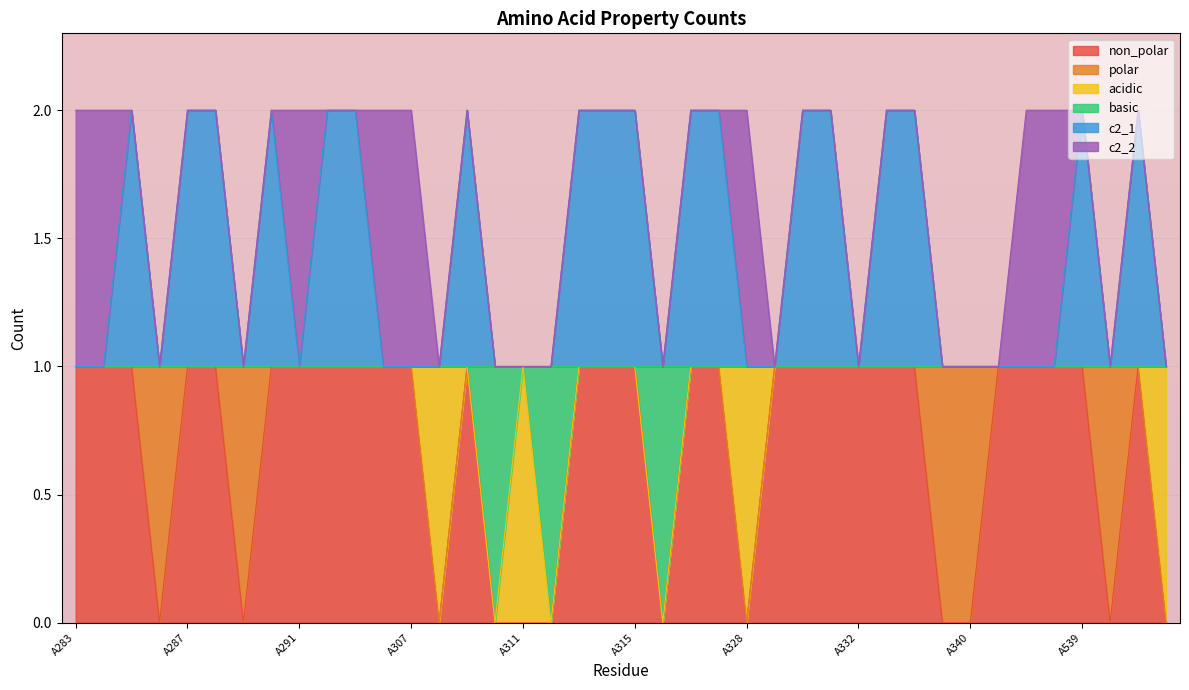

At how many categories does at least one series exceed 0?

40